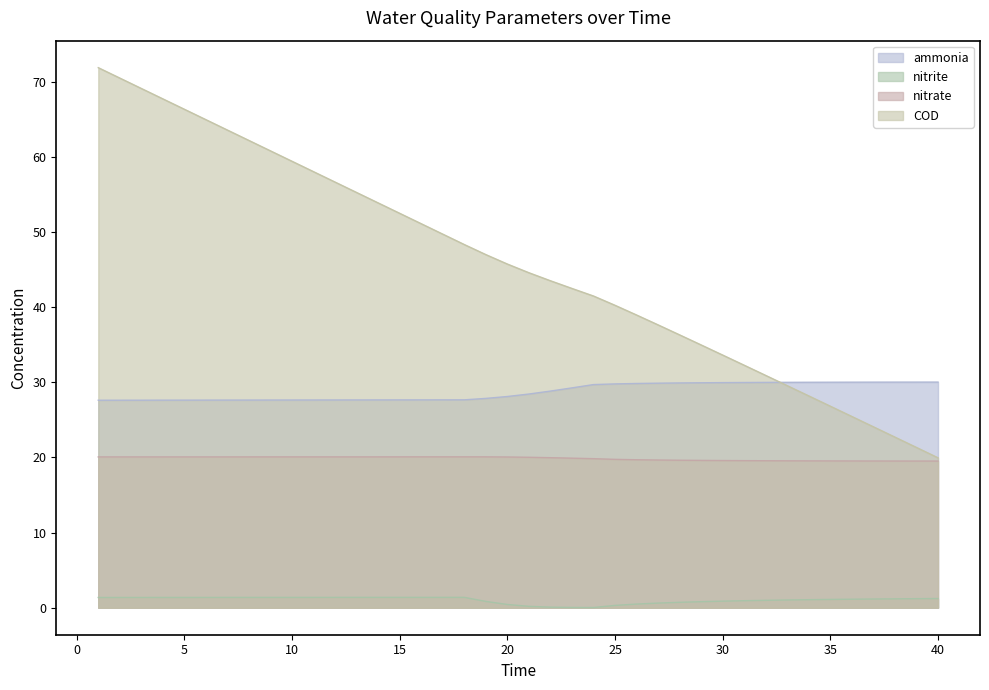

True or false: COD and nitrate intersect in this chart.

False